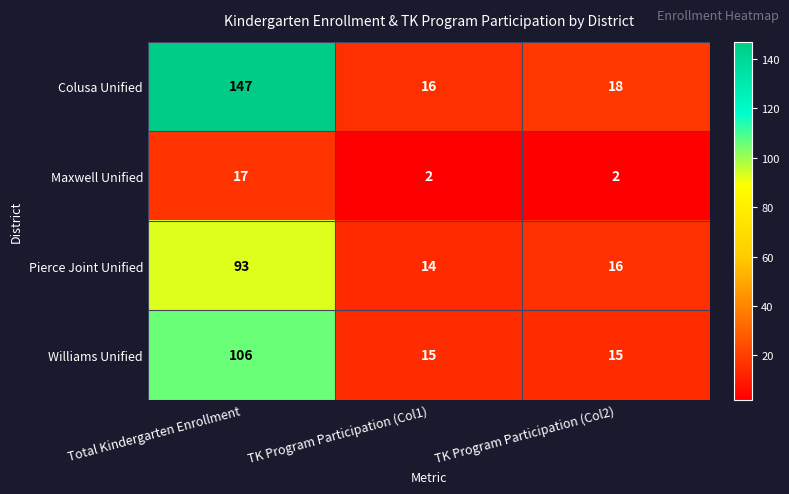

Which series has the widest spread of values?

Colusa Unified